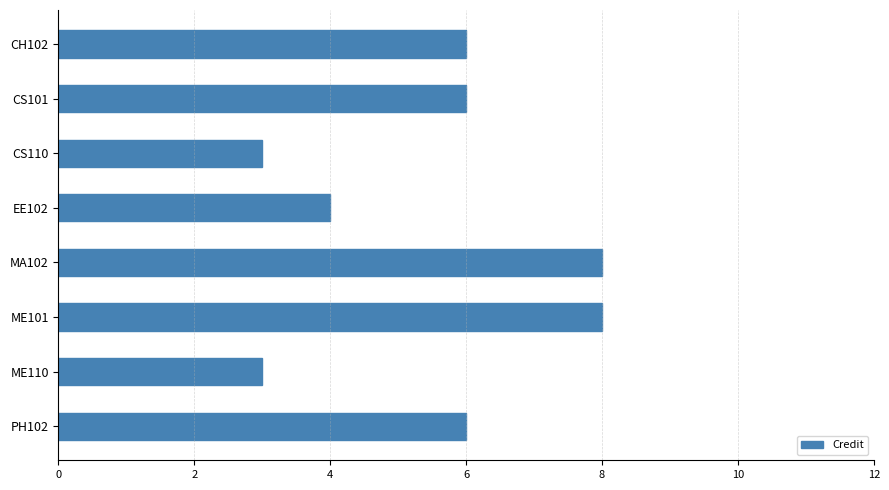

Does the chart contain stacked bars?

No